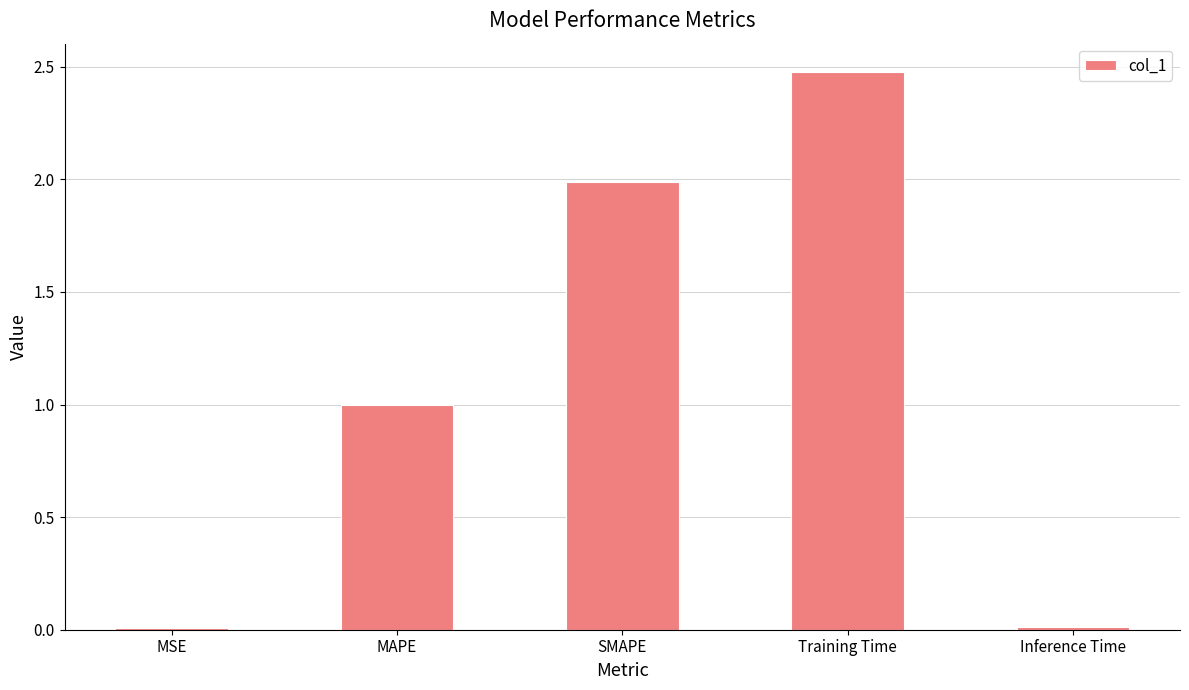

How many data points does each series have?

5